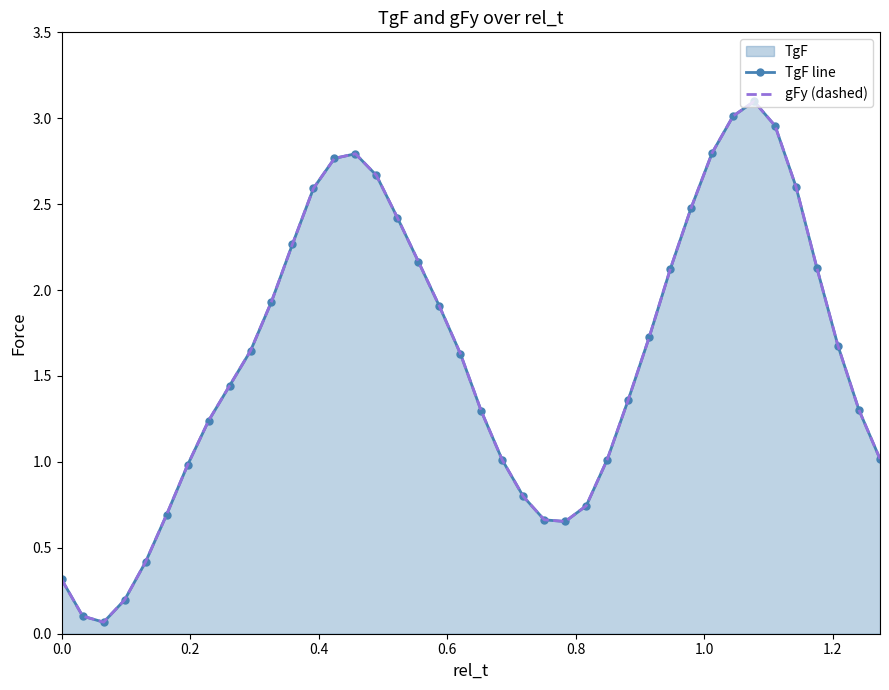

True or false: TgF line and gFy (dashed) intersect in this chart.

False